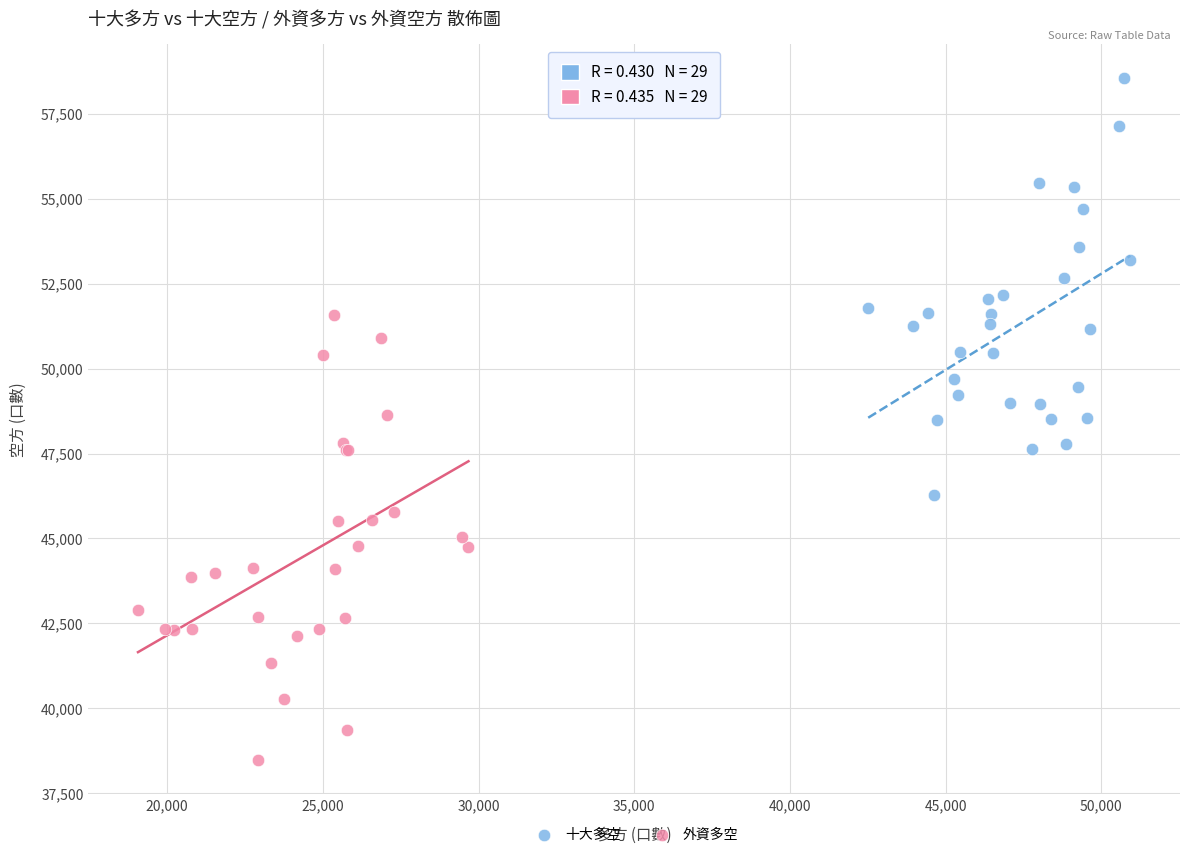

What are all the series names shown in the legend?

十大多空, 外資多空